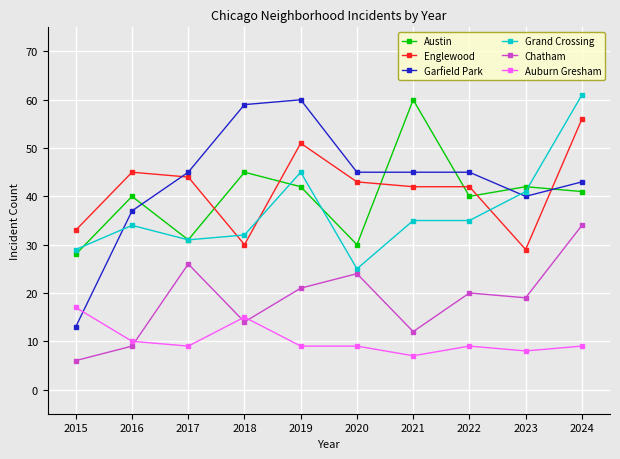

True or false: Garfield Park has more than 0 interior local peaks.

True